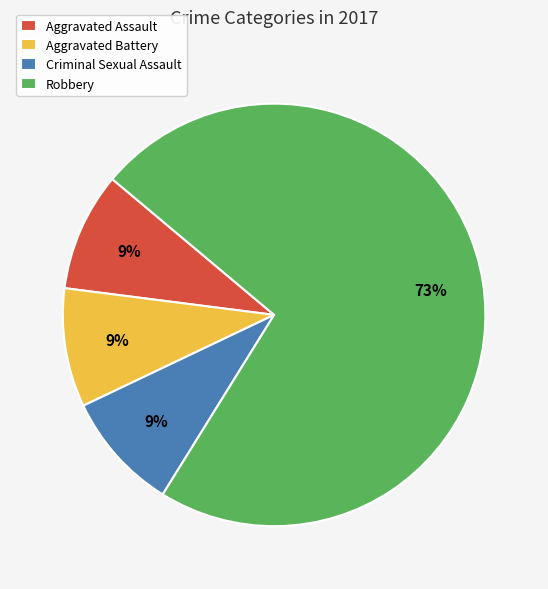

Between Criminal Sexual Assault and Robbery, which is larger?

Robbery